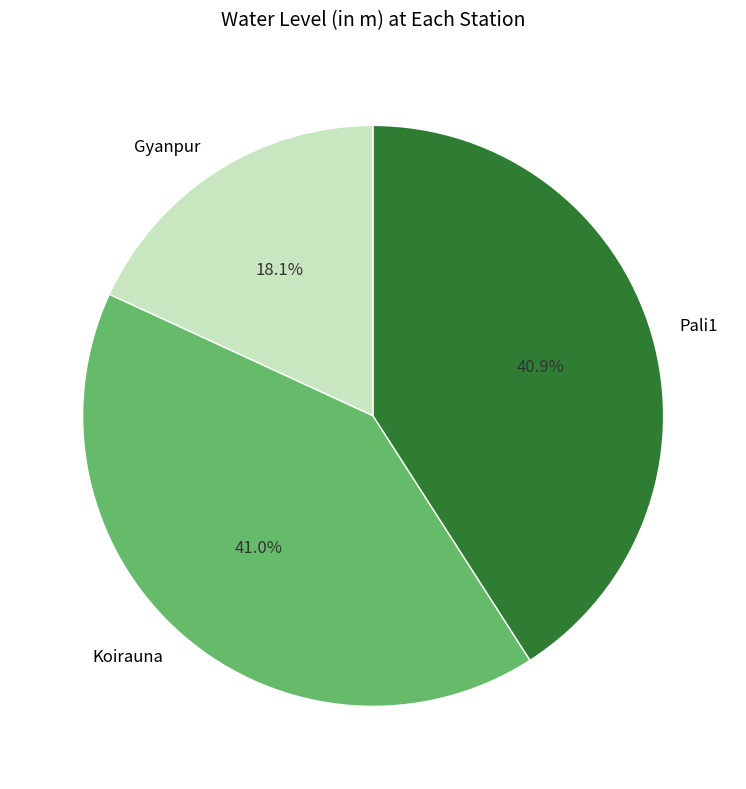

The Koirauna slice represents 41% of the pie. True or false?

True